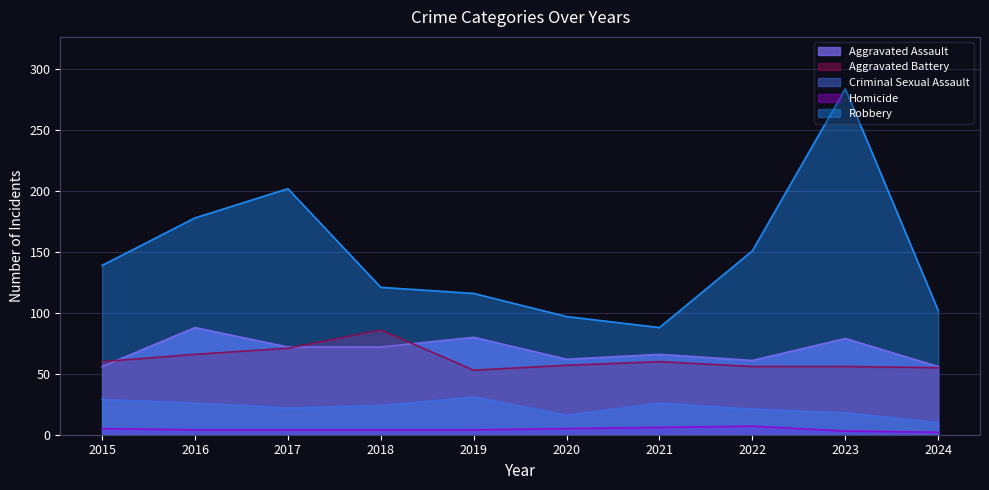

At how many categories does at least one series exceed 177?

3